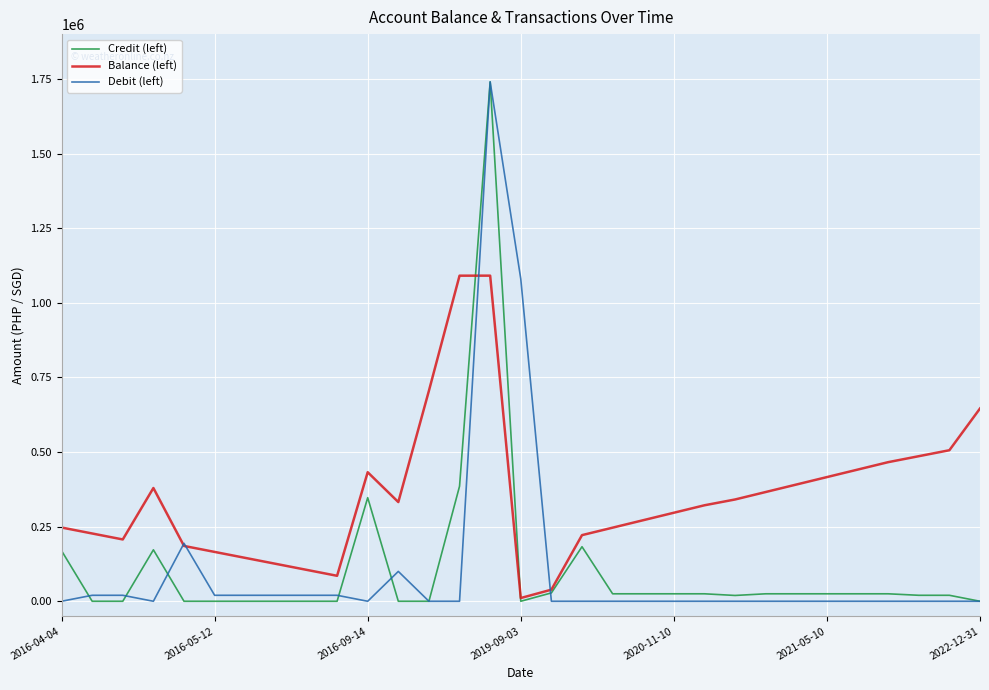

What is the maximum value for Credit (left)?

1740000.0